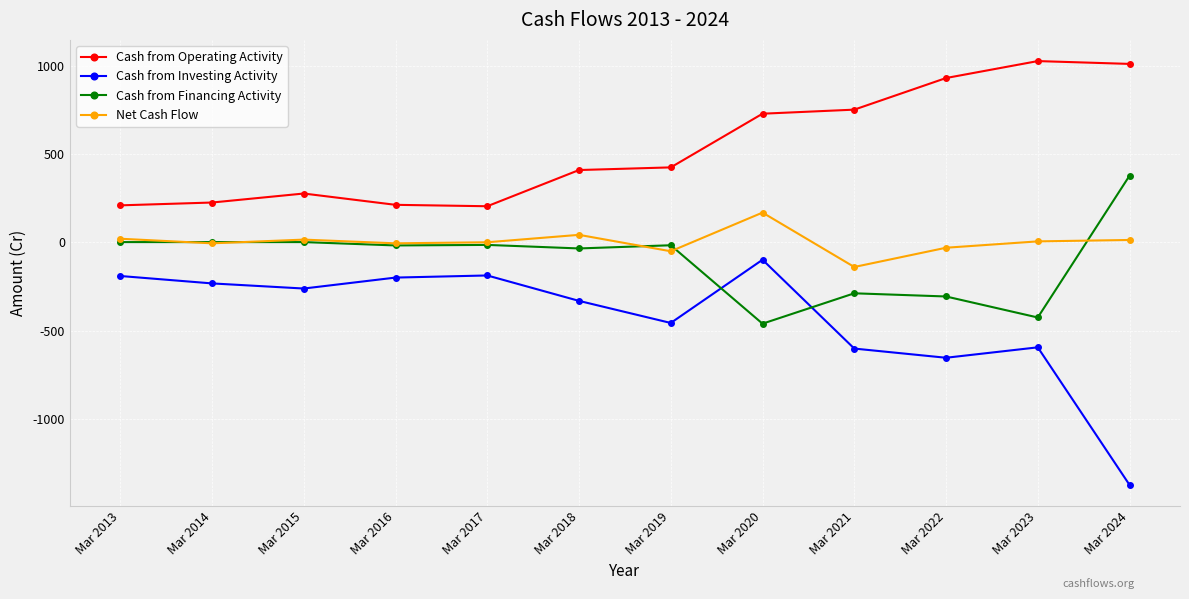

How many distinct data groups are displayed?

4